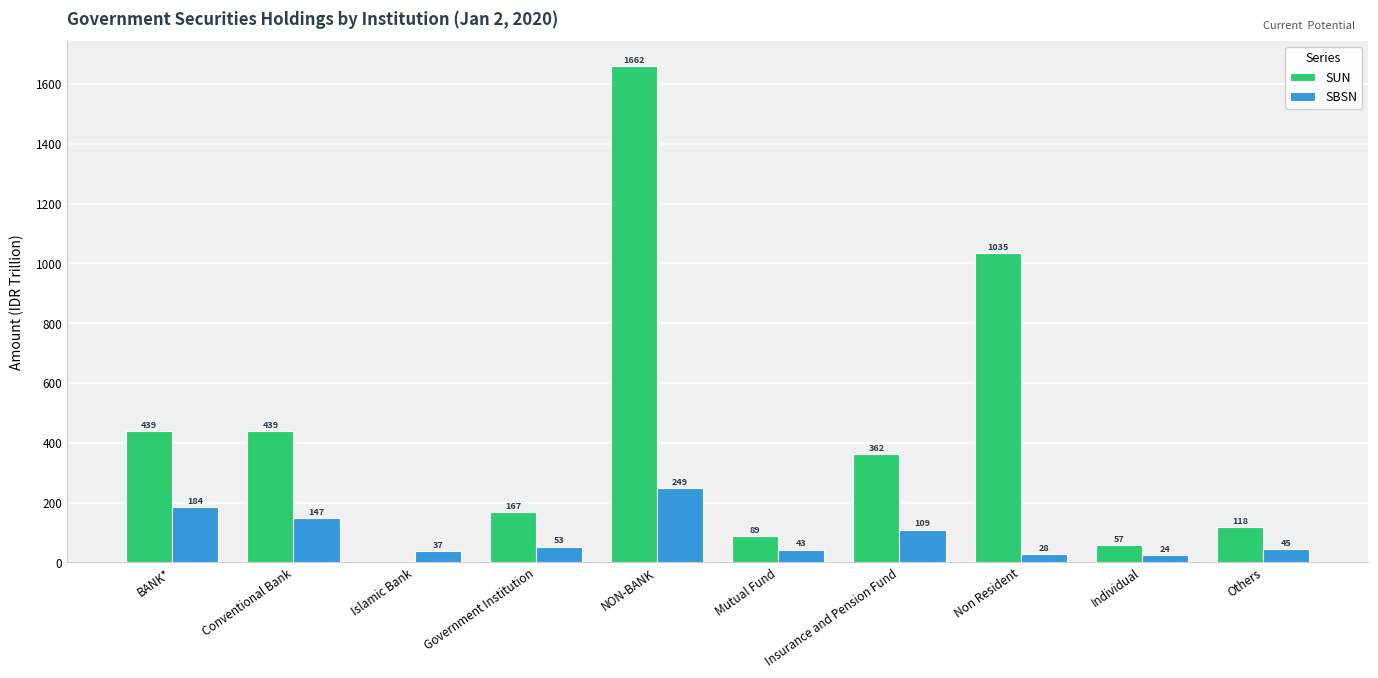

The SBSN series shows 183.6 at BANK*. True or false?

True